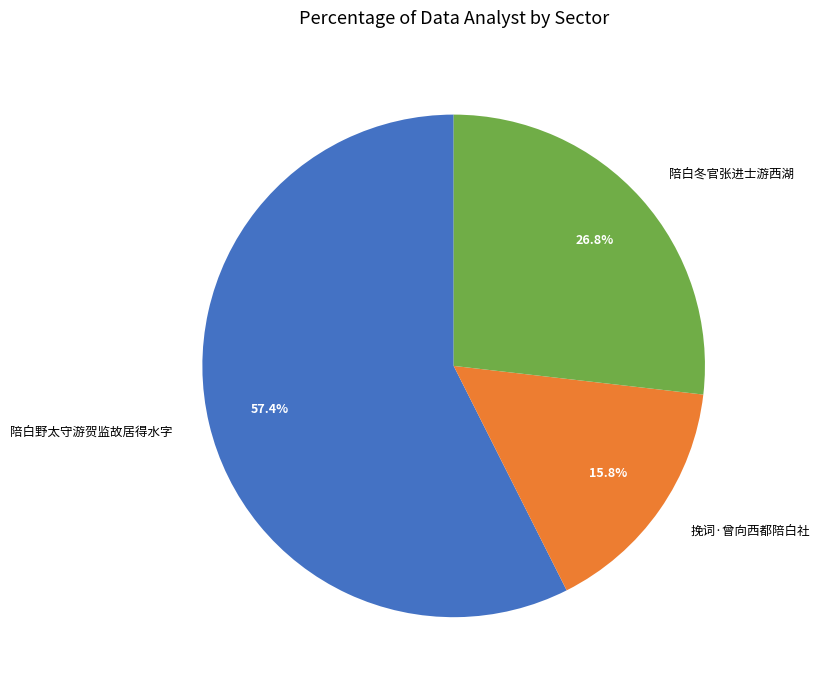

The 陪白野太守游贺监故居得水字 slice represents 48% of the pie. True or false?

False